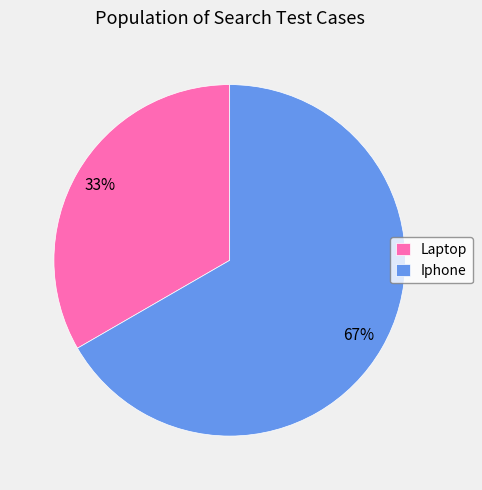

Count the number of slices in the pie.

2